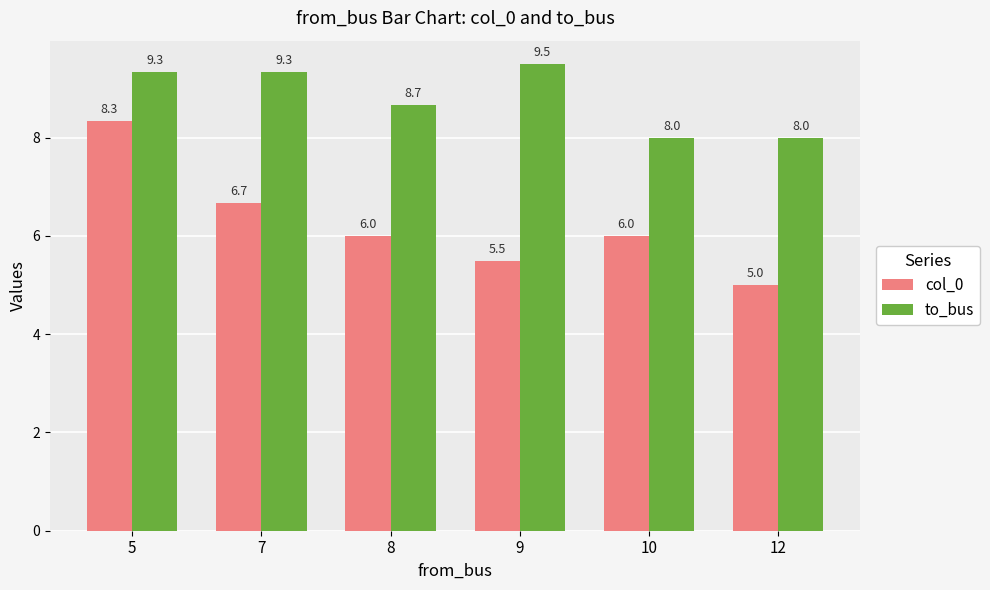

Which series has the largest total across all categories?

to_bus